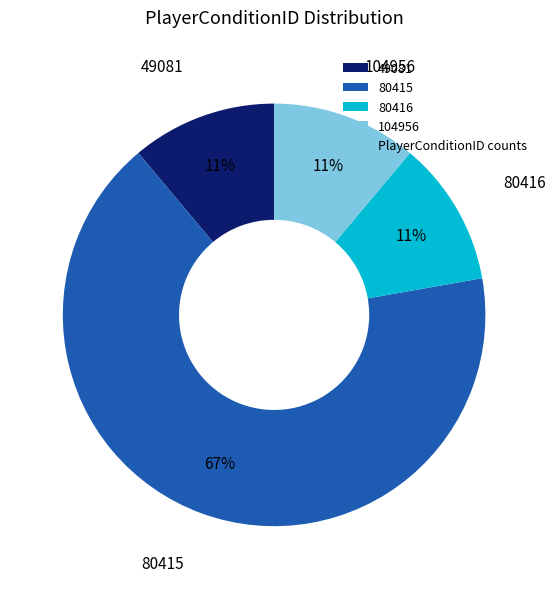

The 104956 slice represents 11% of the pie. True or false?

True